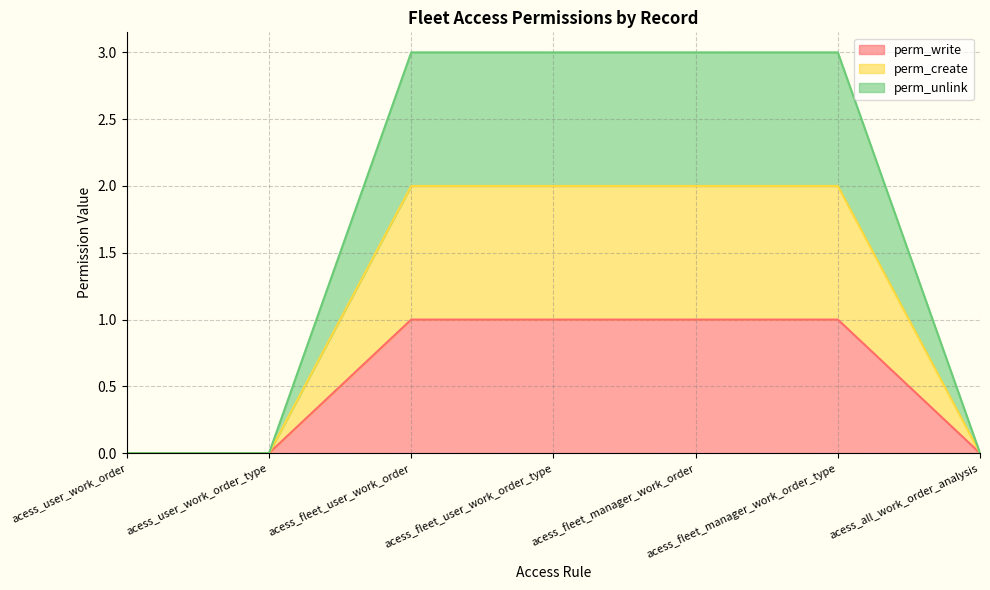

Which series has the widest spread of values?

perm_unlink